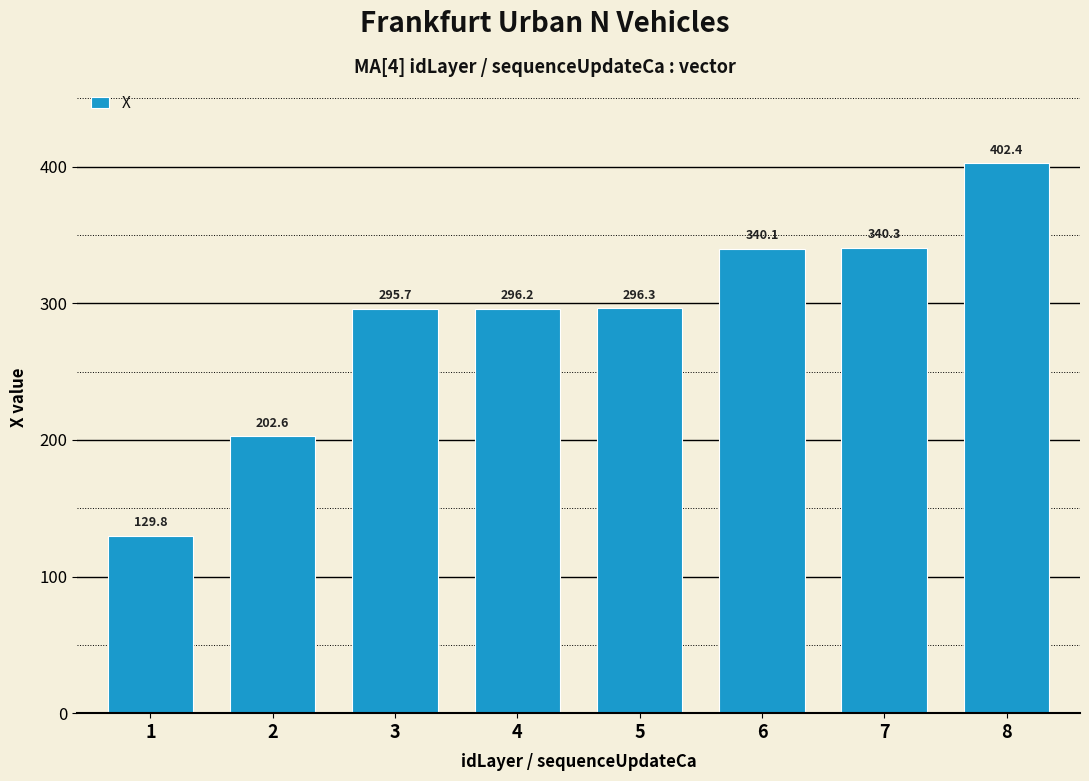

At which category does the chart reach its peak across all series?

8